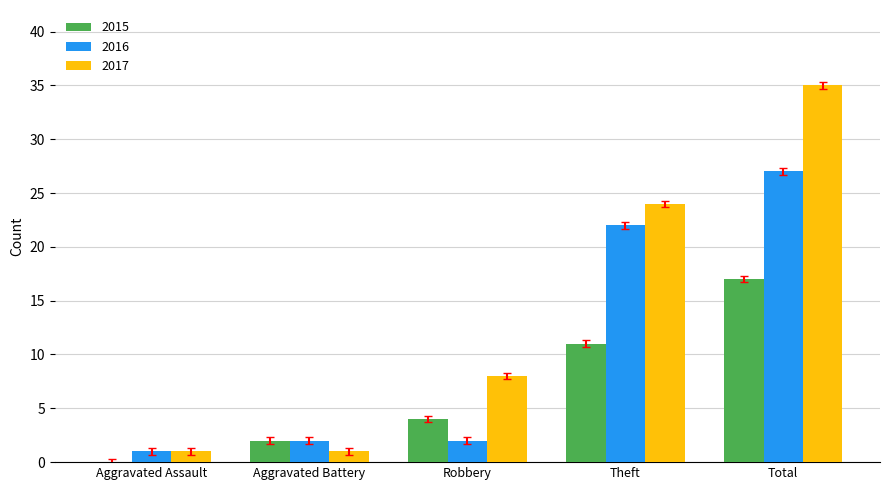

The value of 2017 at Theft is 31.9. True or false?

False